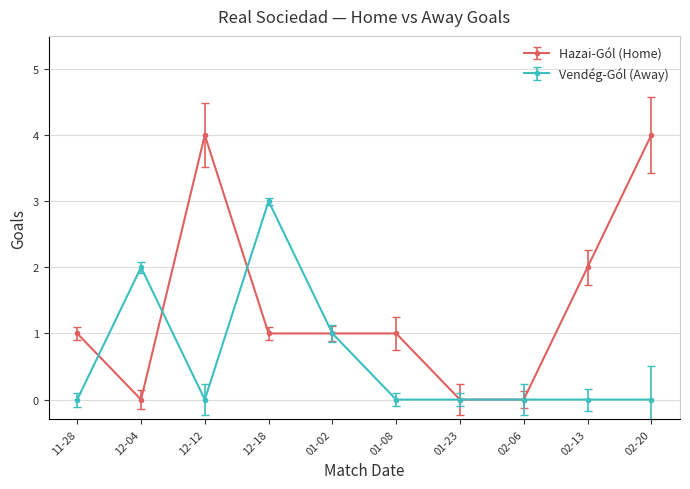

What is the highest value of the Hazai-Gól (Home) series?

4